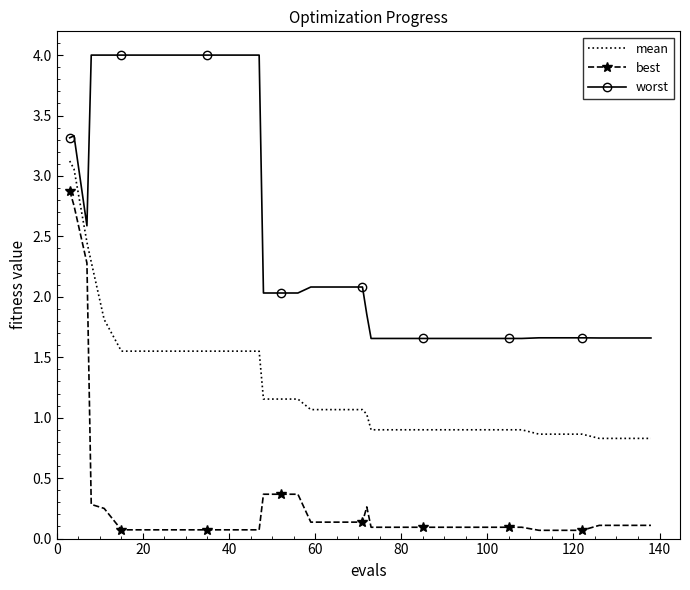

True or false: mean and worst intersect in this chart.

False